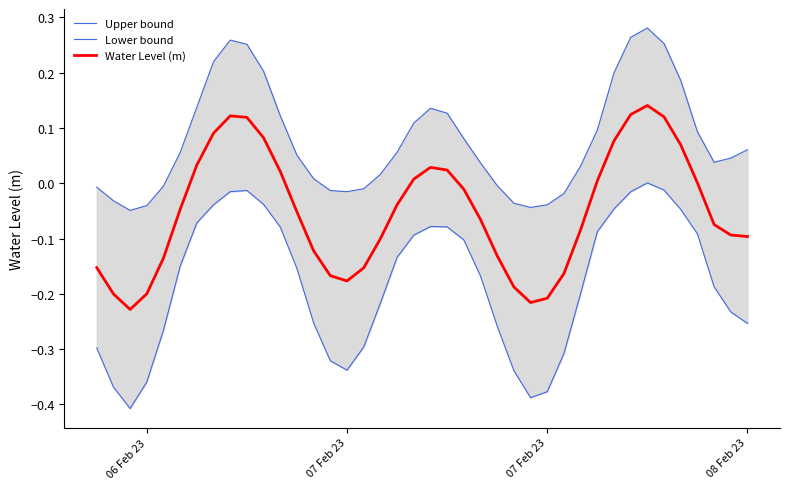

In Upper bound, how many points are higher than both neighbors (excluding endpoints)?

3